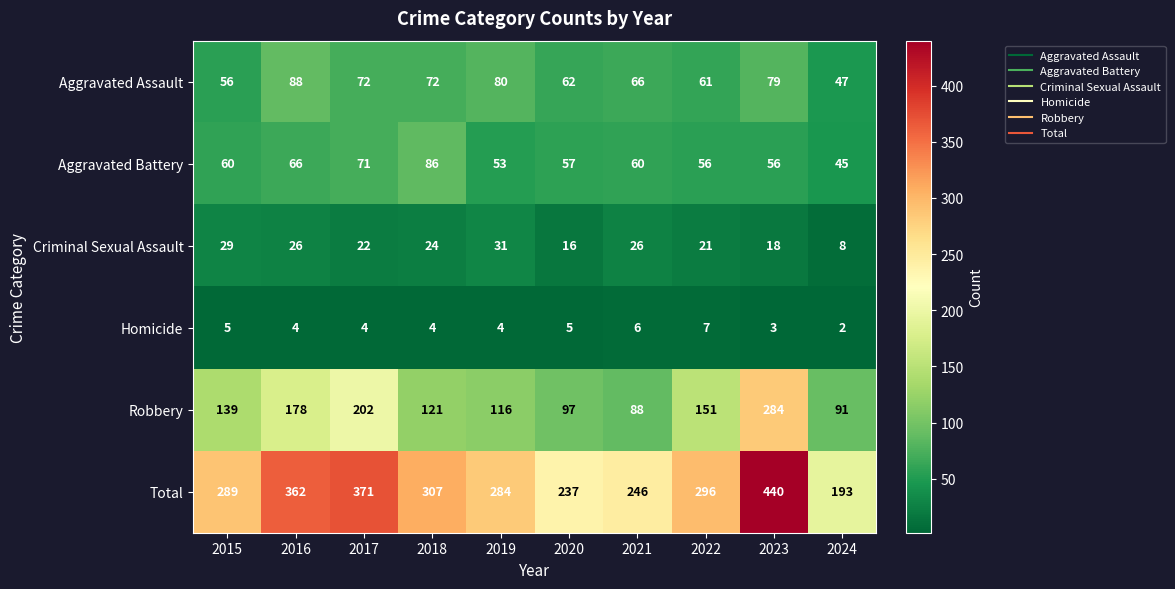

Between 2015 and 2022, which series saw the biggest shift?

Robbery